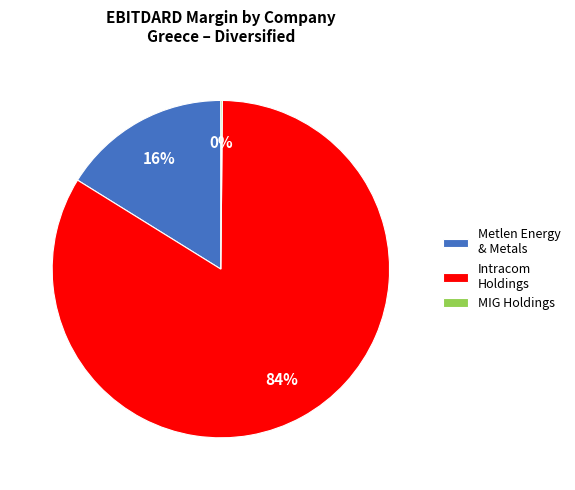

What percentage is the Metlen Energy & Metals slice, to the nearest percent?

16%